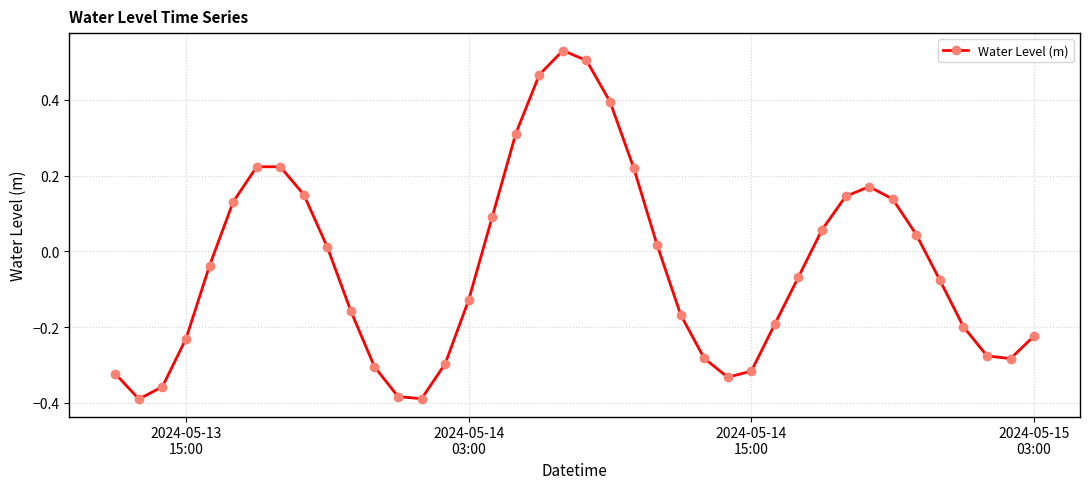

How many interior local valleys (lower than both neighbors) does the data have?

4